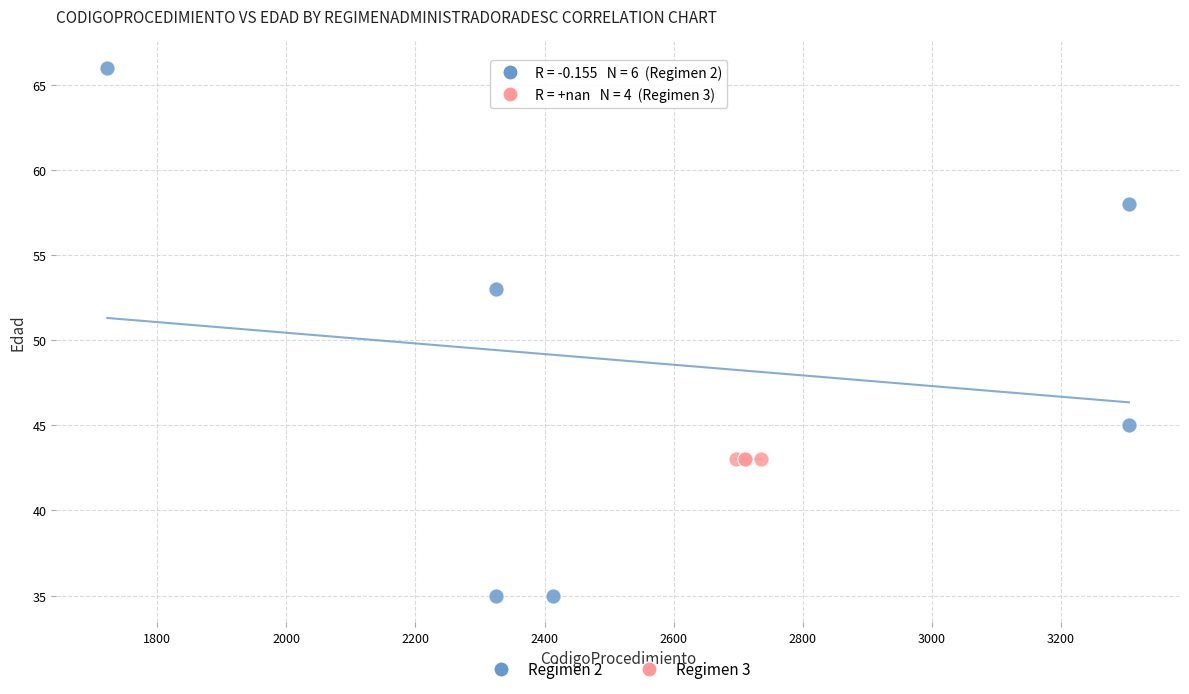

Which series reaches the maximum Y coordinate?

Regimen 2